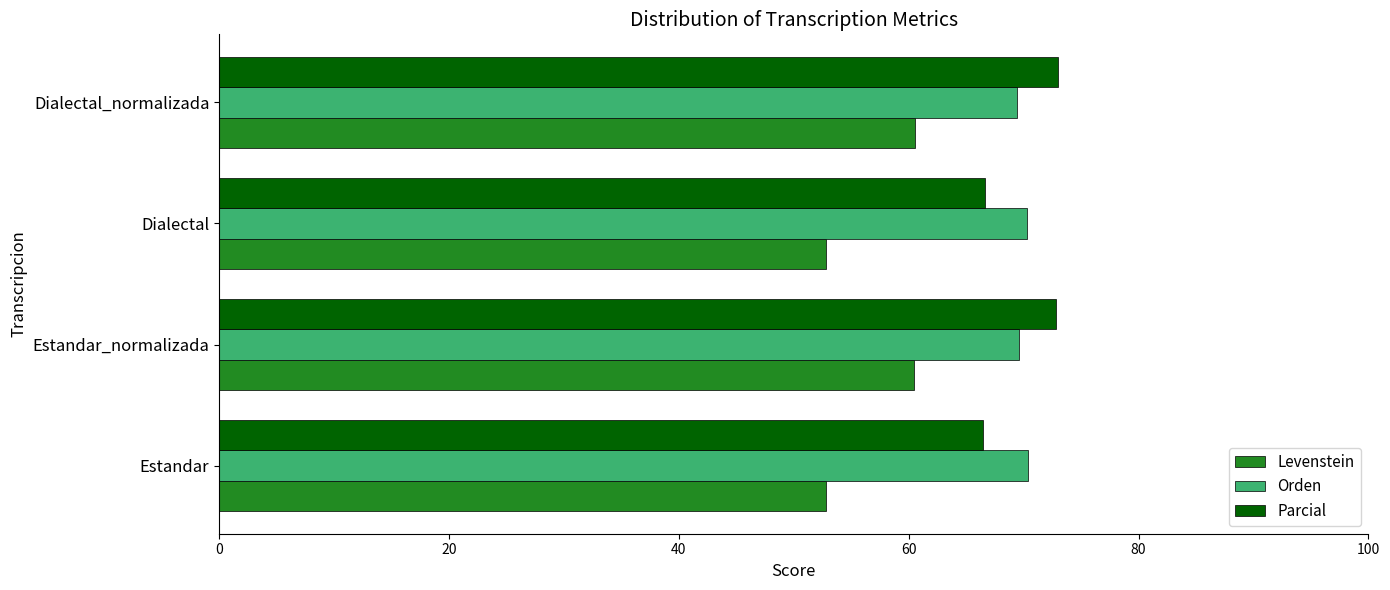

What is the spread (max minus min) of values at Dialectal_normalizada?

12.5